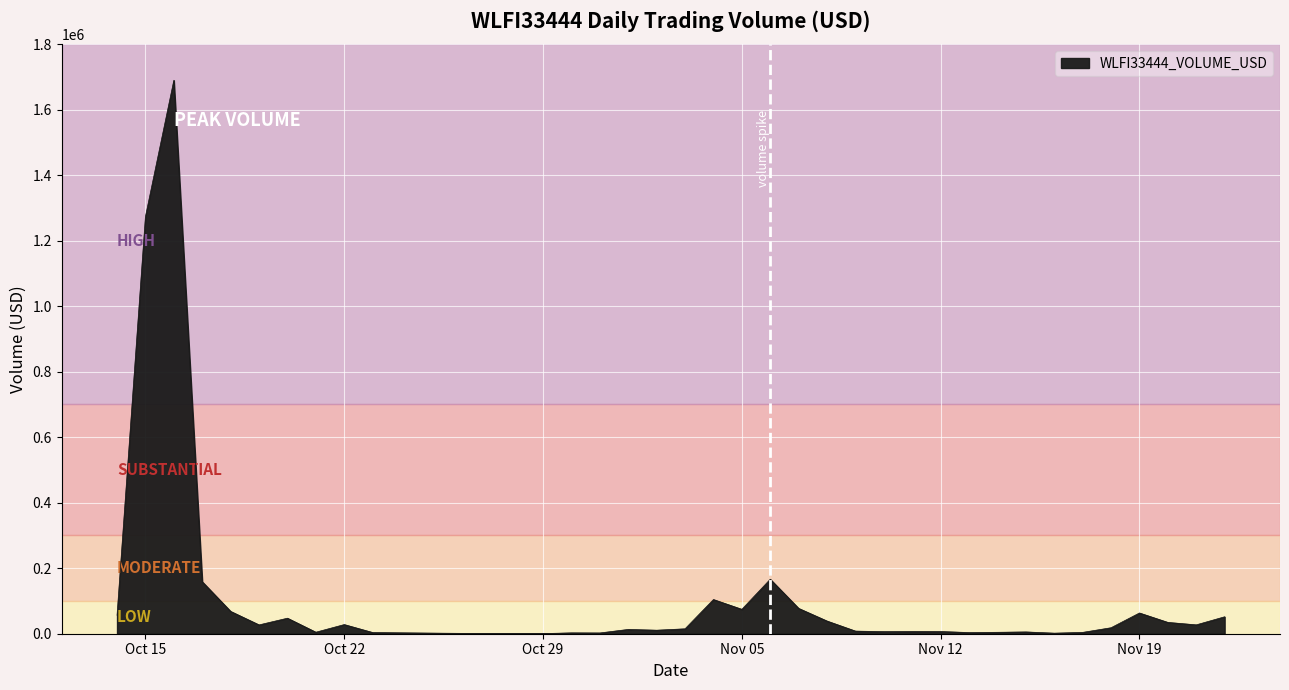

What is the difference between the maximum and minimum values?

1689311